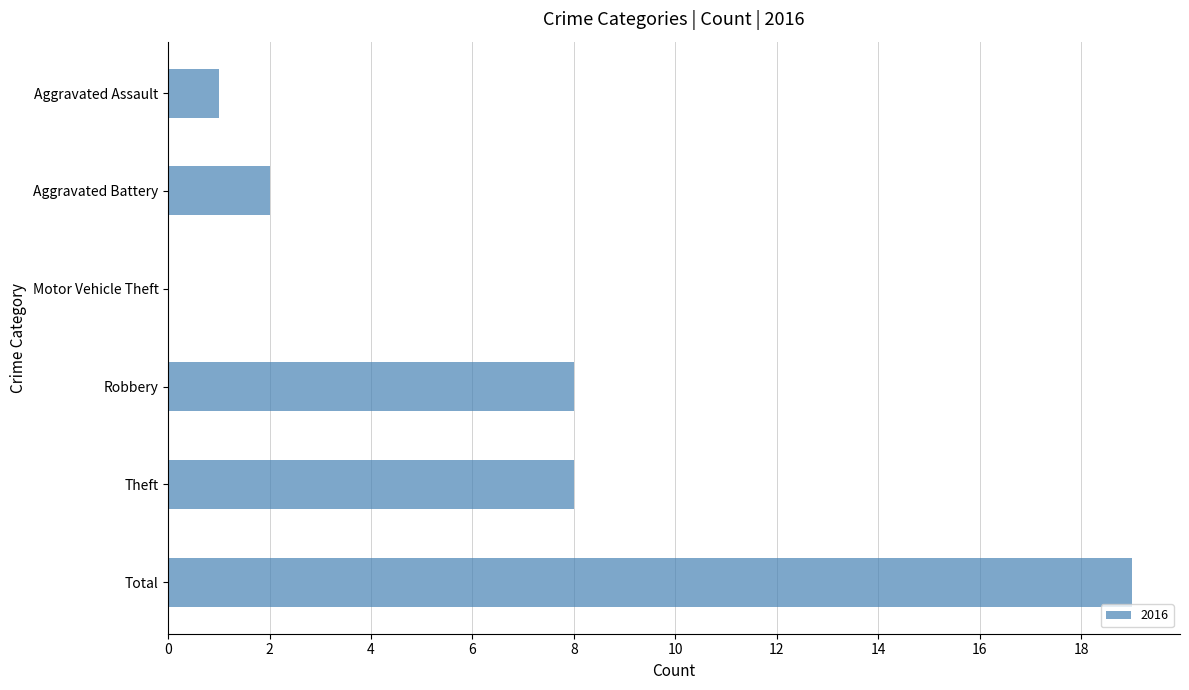

Which label corresponds to the largest value in the chart?

Total